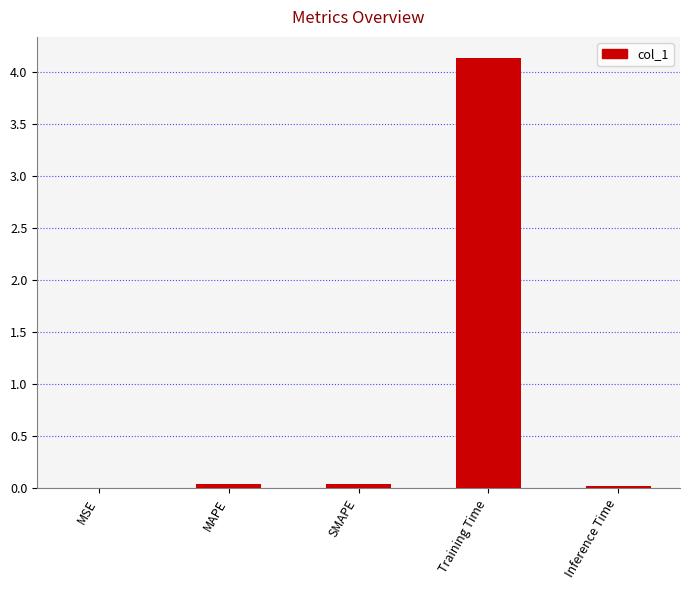

What is the greatest value displayed?

4.1